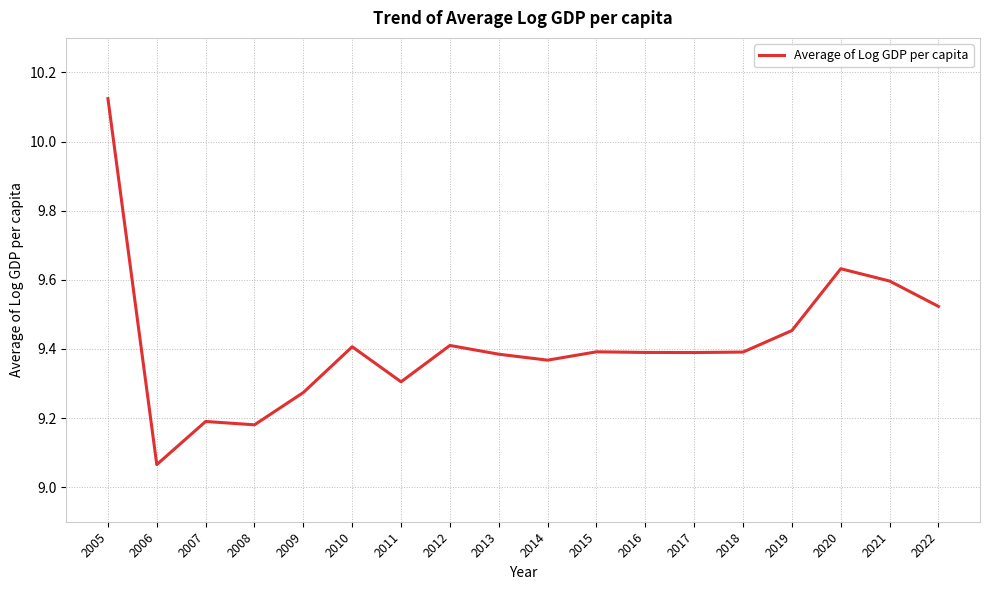

At which label is the value closest to 9?

2006